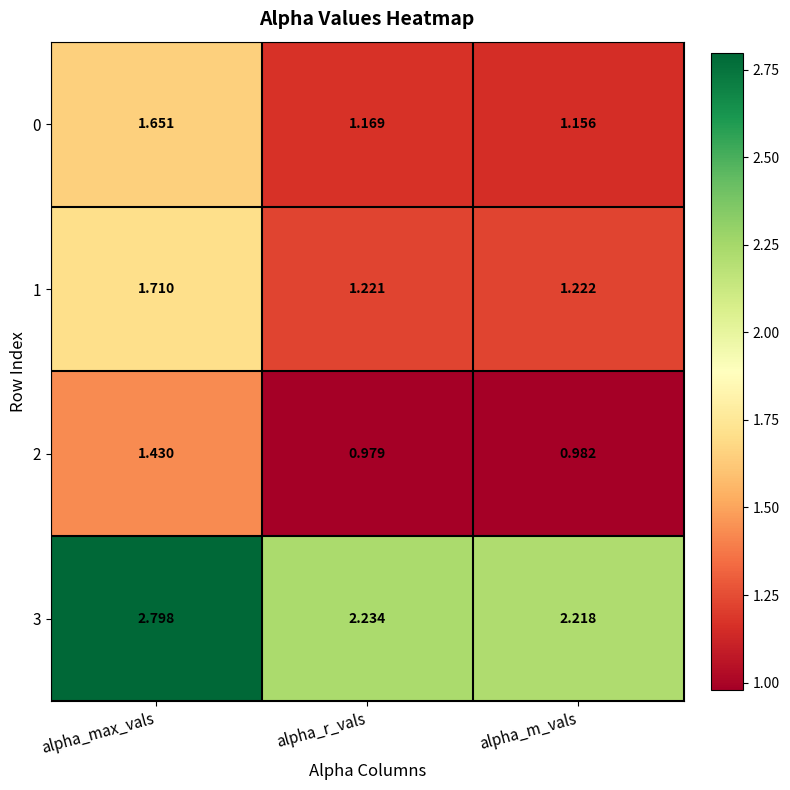

Where is 1 nearest to the value 1?

alpha_r_vals